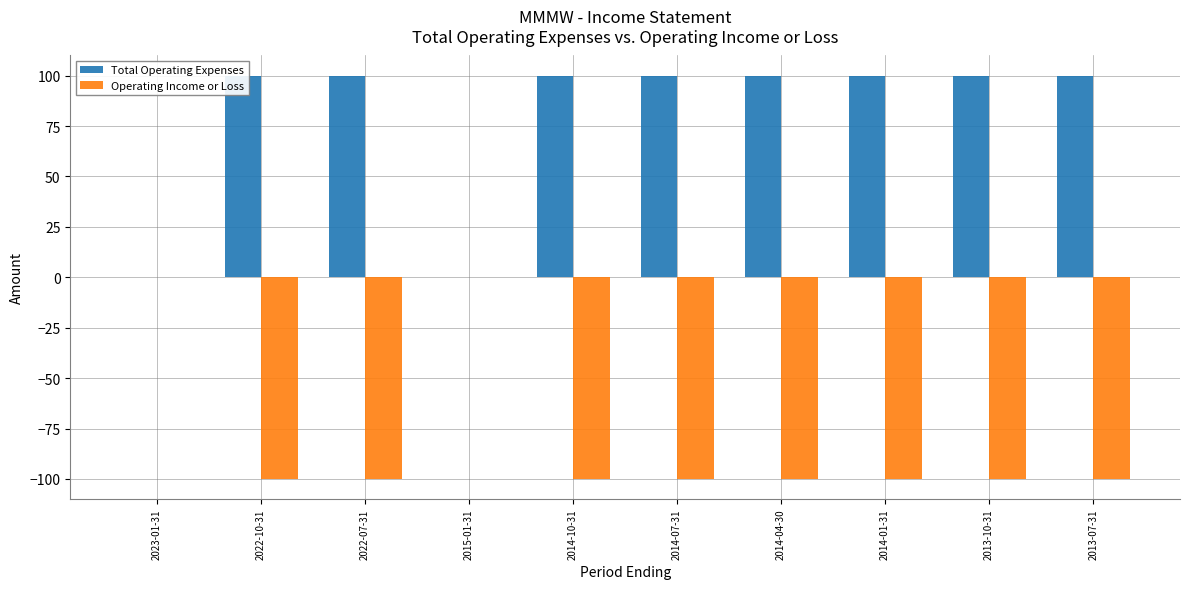

What is the spread (max minus min) of values at 2014-07-31?

200